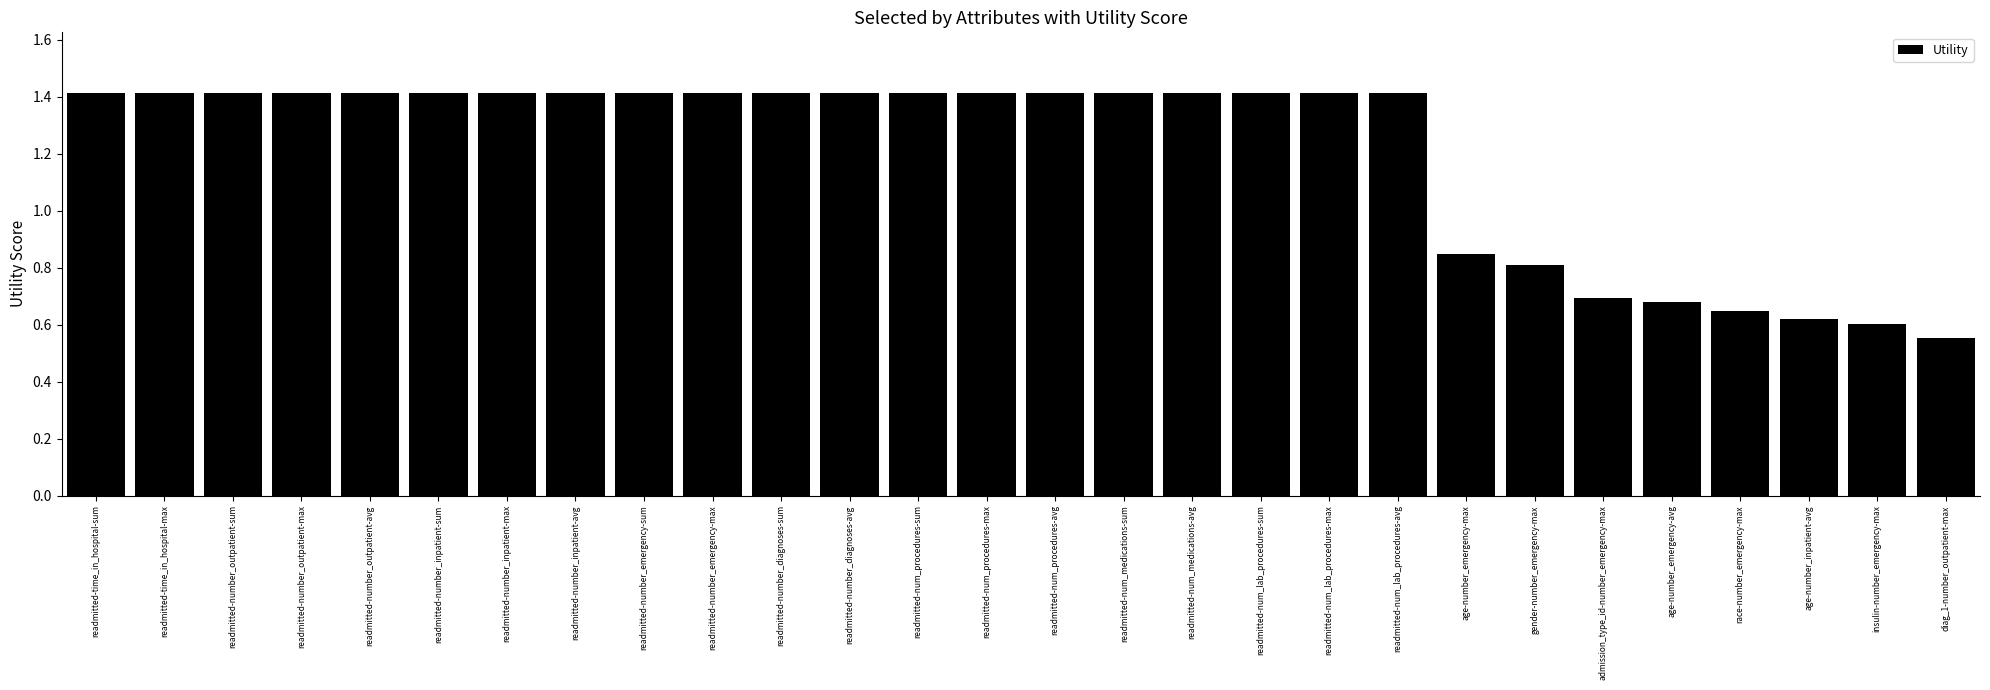

How many series are shown in this chart?

1